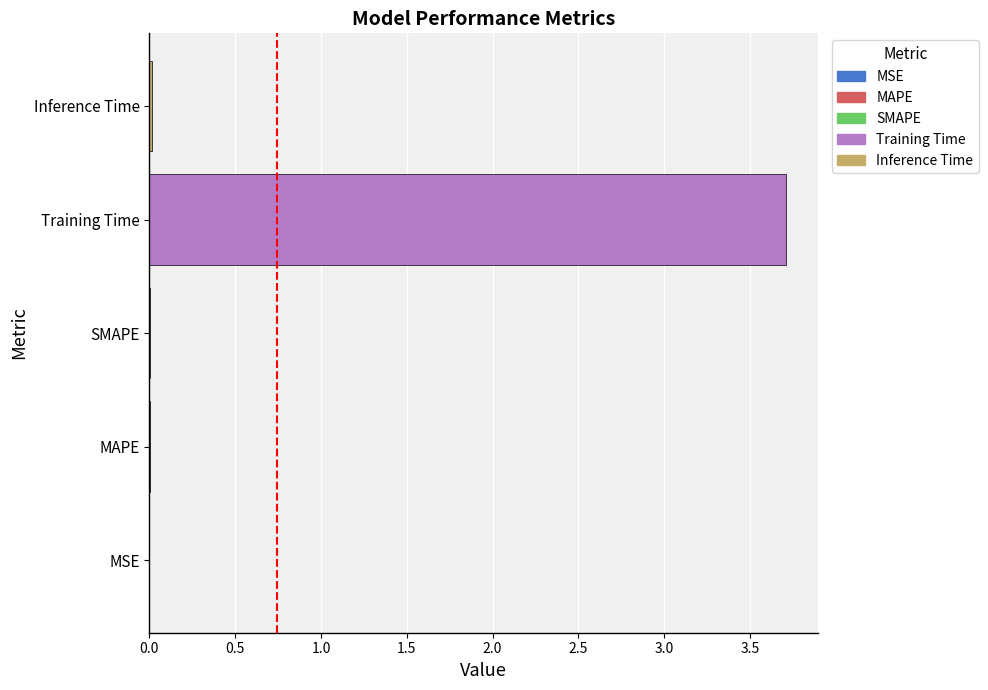

The chart shows a value of 0.0 at SMAPE. True or false?

True